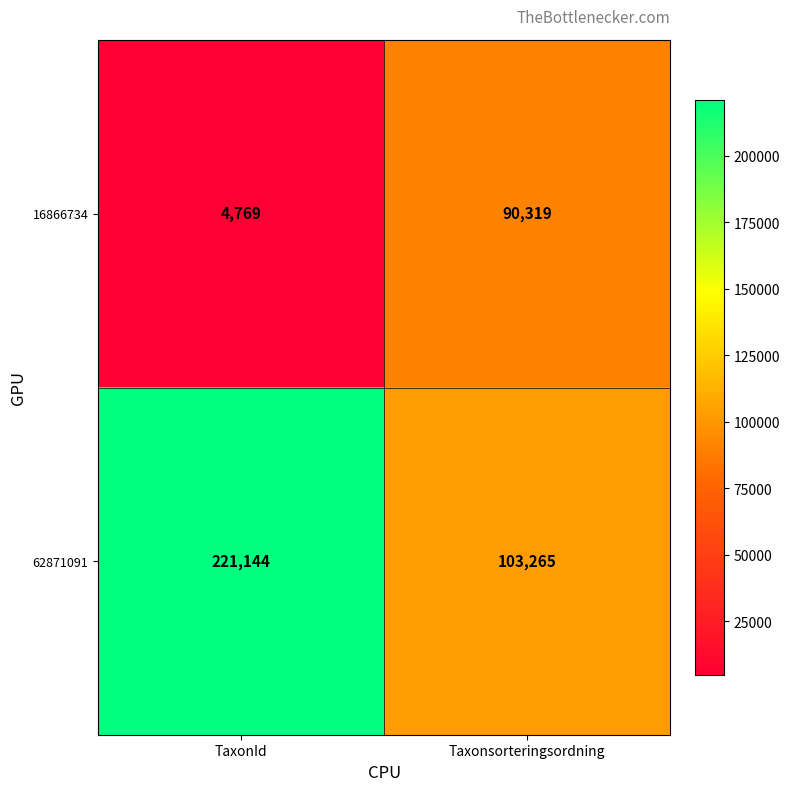

Reading left to right, what are all the values shown in this chart?

16866734: 4769	90319
62871091: 221144	103265